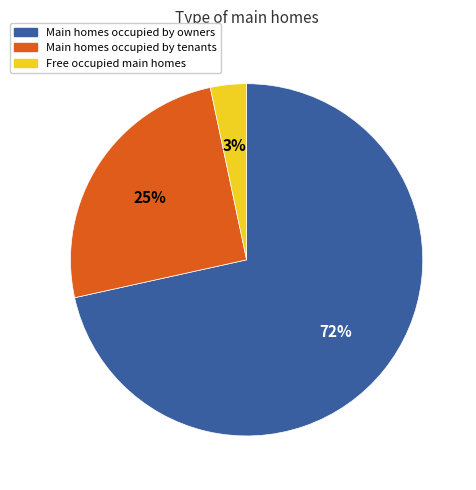

Do Main homes occupied by tenants and Free occupied main homes together represent more than half of the pie?

No